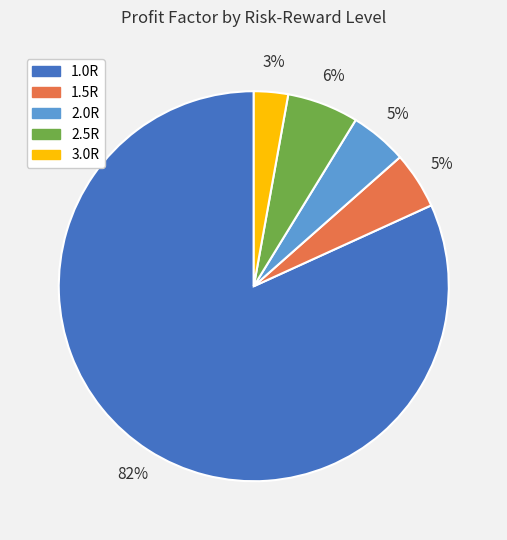

How many segments does this pie chart have?

5